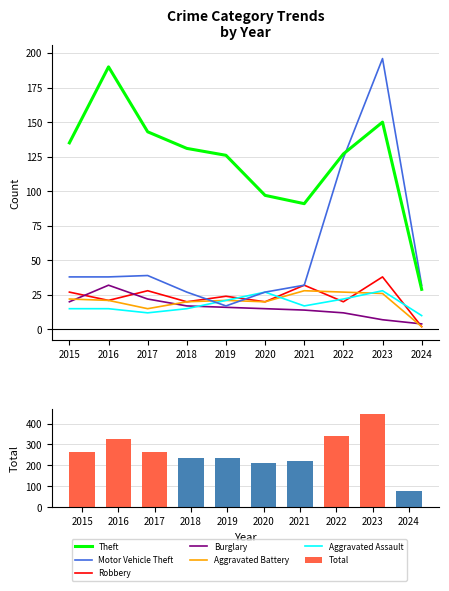

What is the total value across all series at 2020?

206